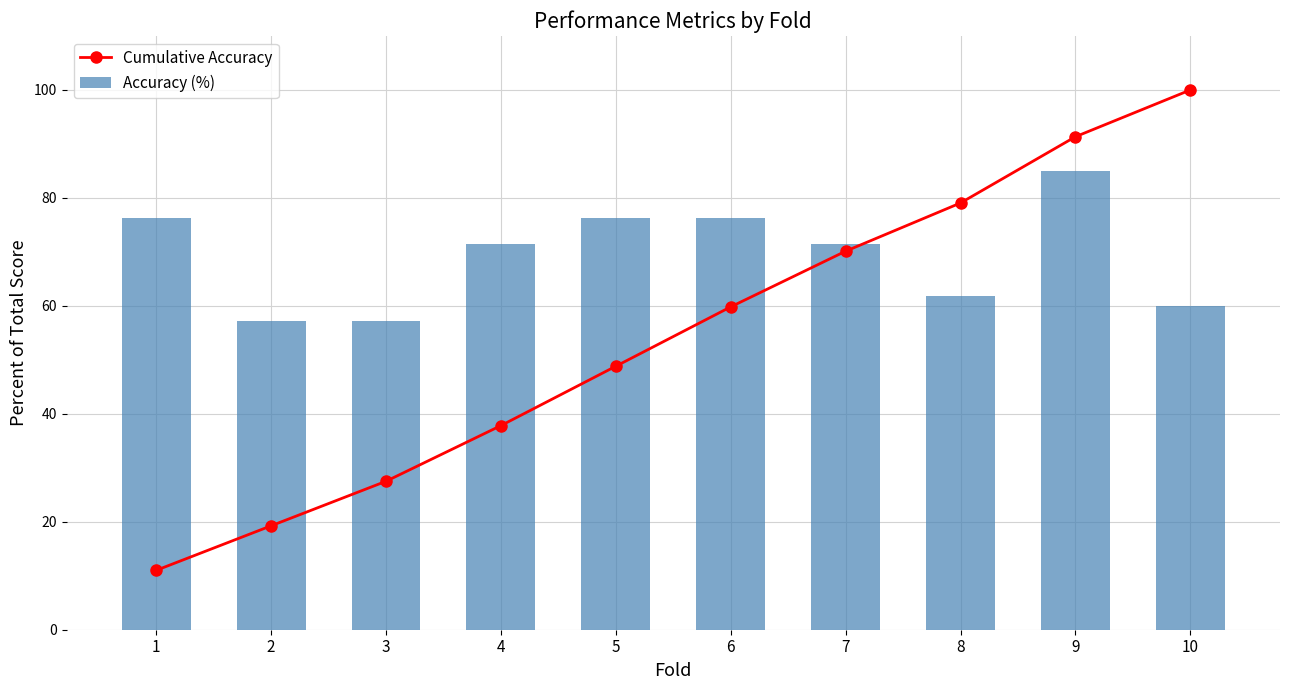

What is the total value across all series at 1?

87.2